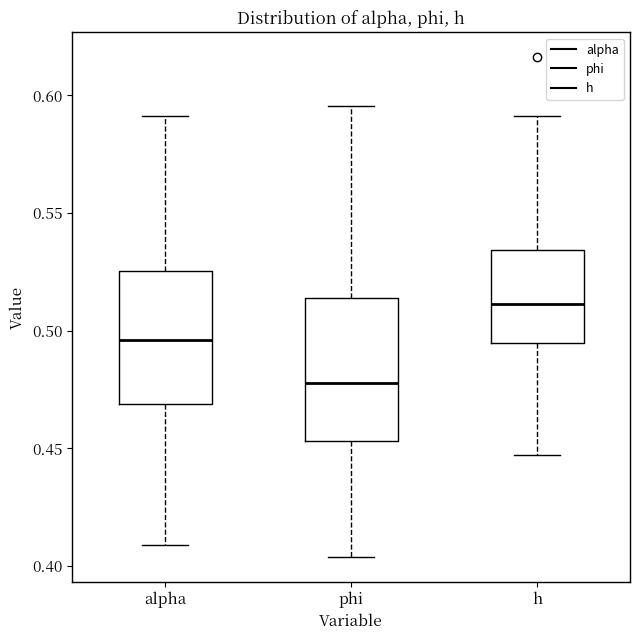

Which box's median line is the highest?

h